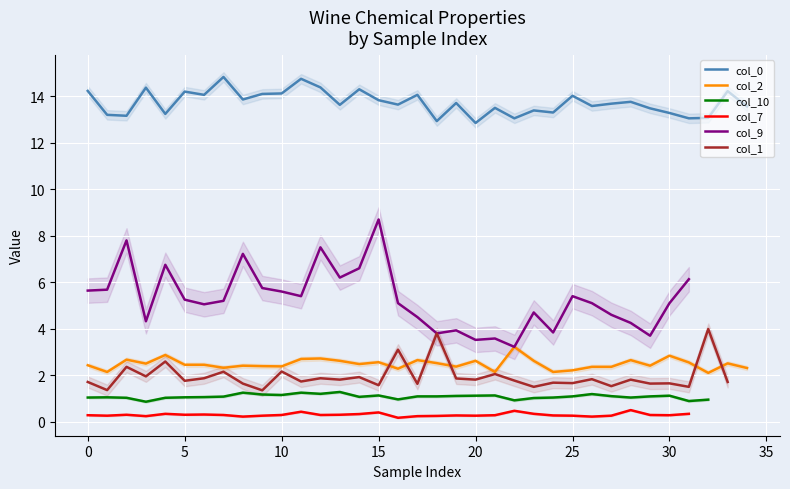

True or false: col_2 has a value of 2.4 at 0.

True